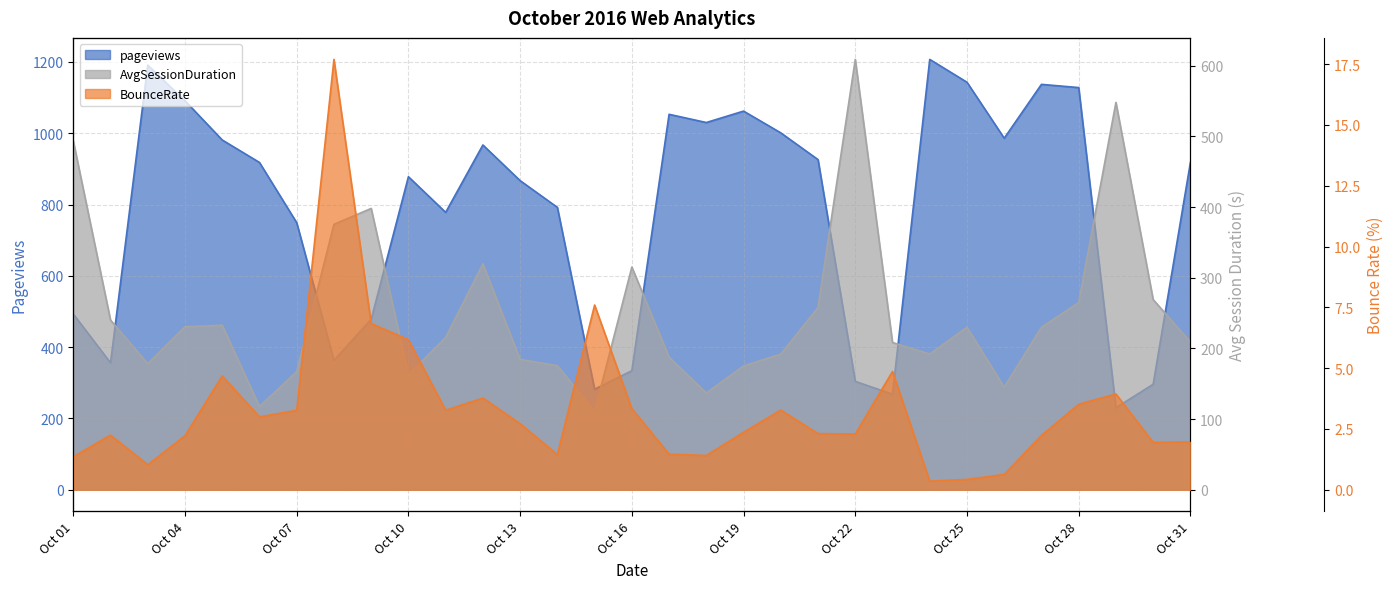

At which category is the sum across all series the highest?

2016-10-24